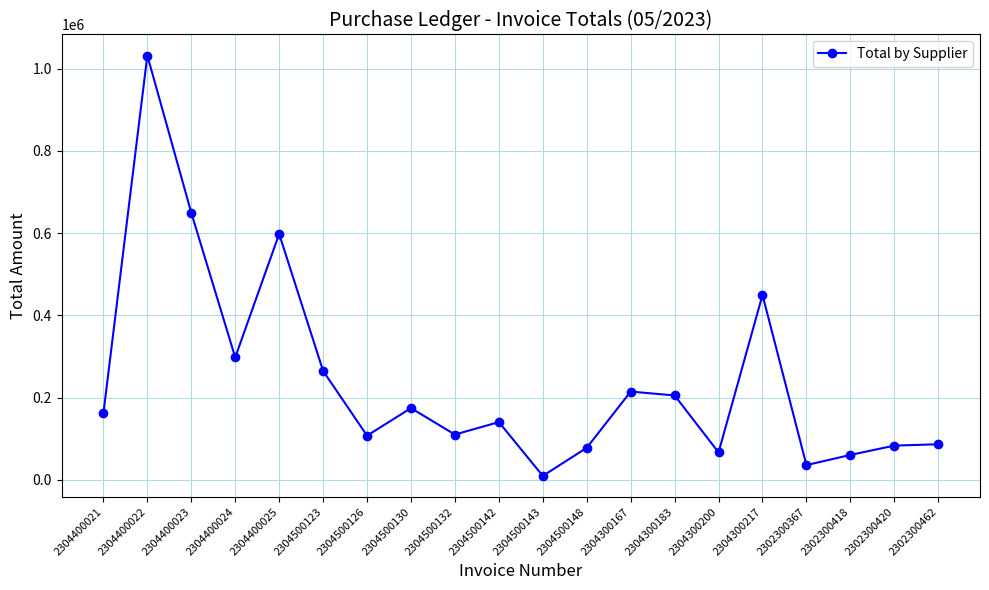

What is the greatest value displayed?

1031886.7